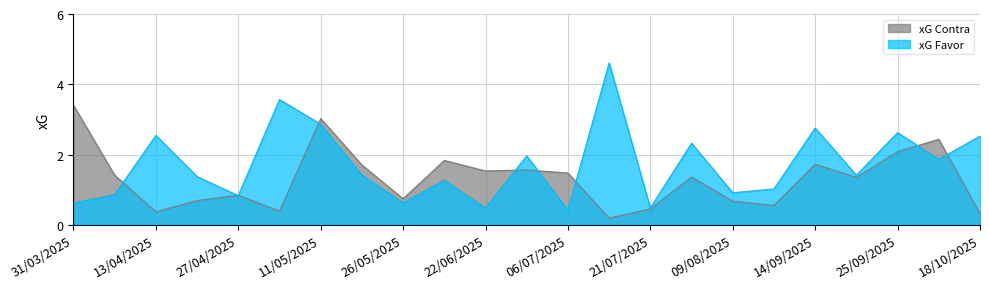

Which series ends up on top after the final intersection of xG Favor and xG Contra?

xG Favor